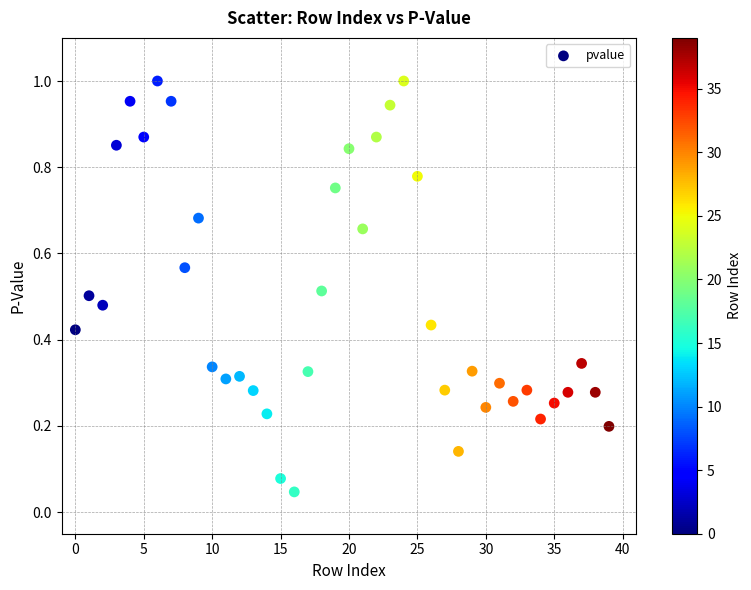

Count the number of points in this scatter plot.

40